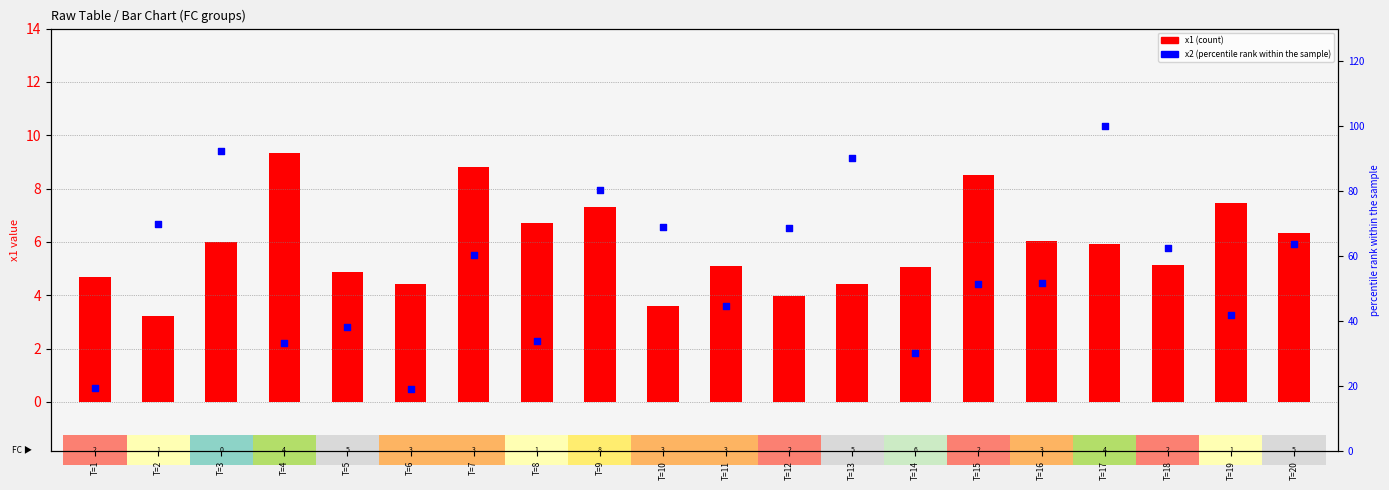

What is the total value across all series at T=8?

40.8